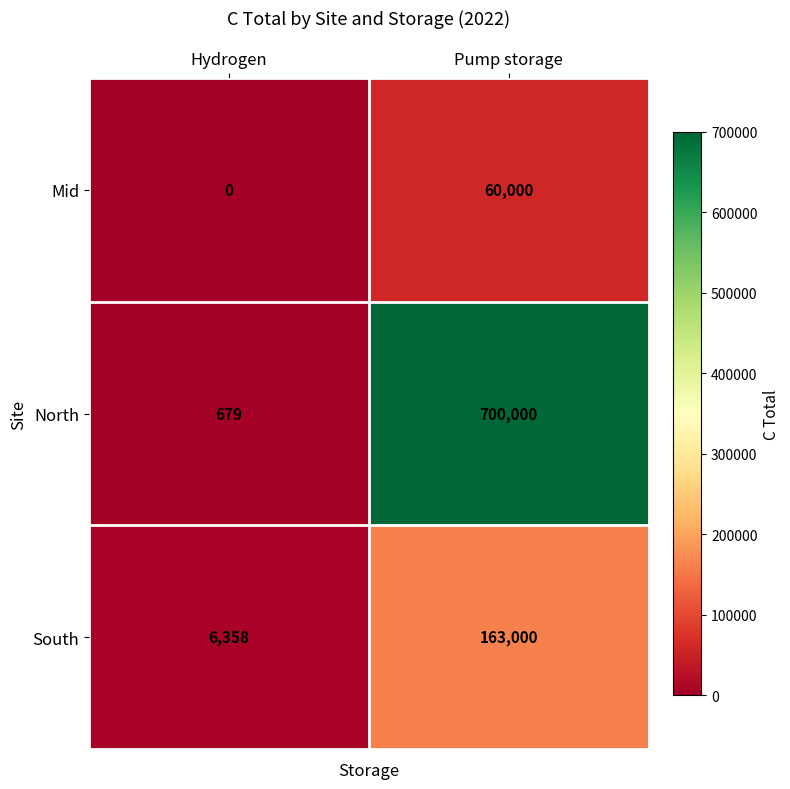

The value of North at Hydrogen is 151. True or false?

False